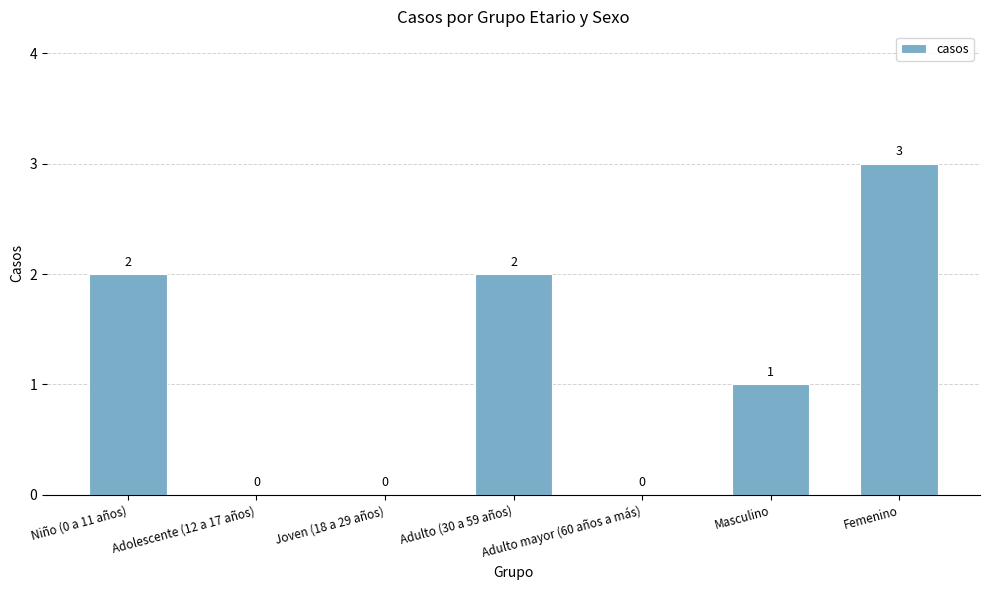

Is it true that the value at Joven (18 a 29 años) is -1?

False